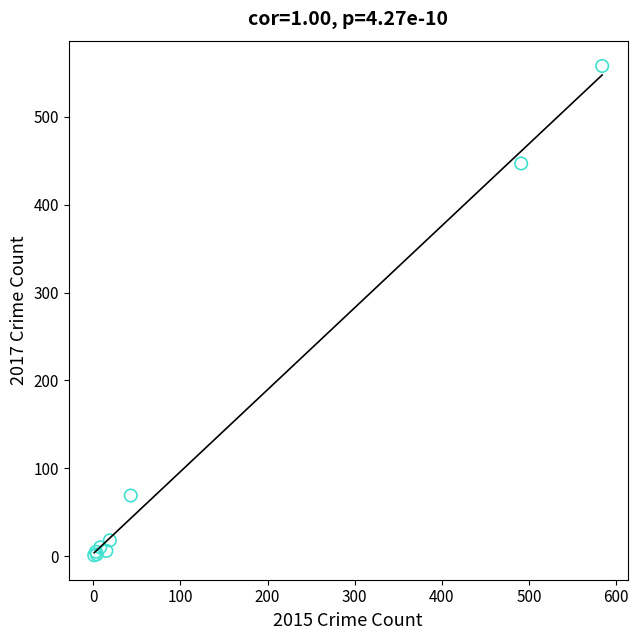

What Y value in the scatter plot is closest to 279?

447